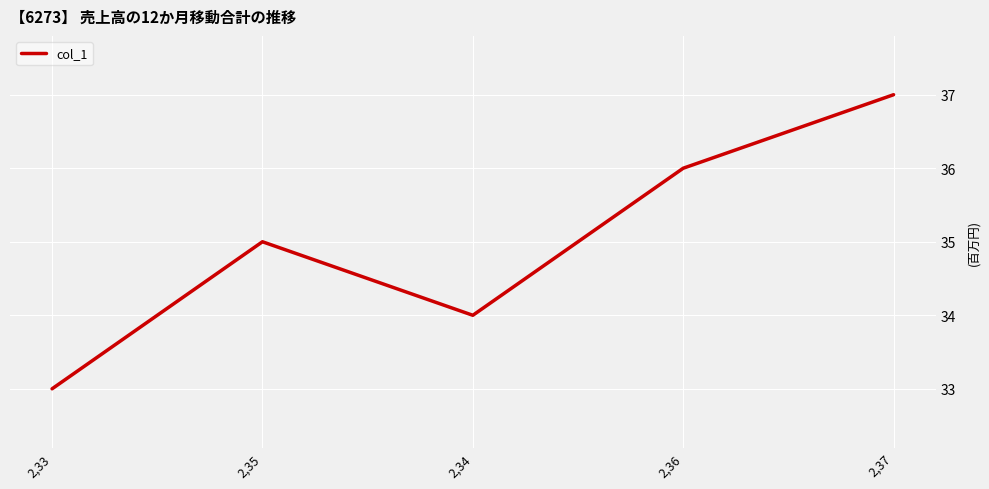

What is the average value?

35